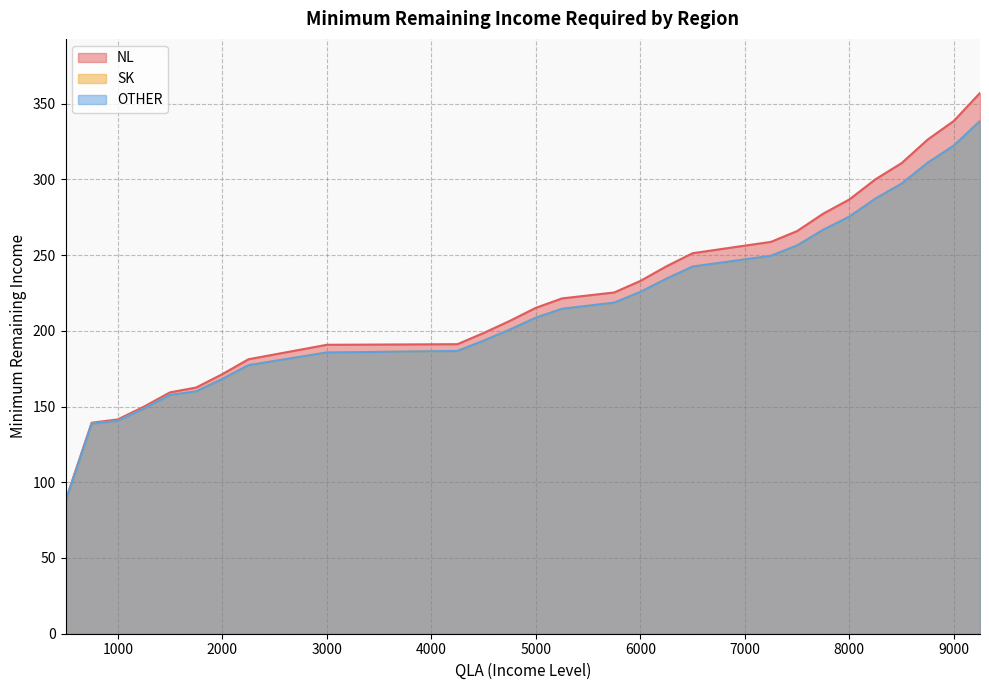

What value does the SK series have at 8500?

297.1